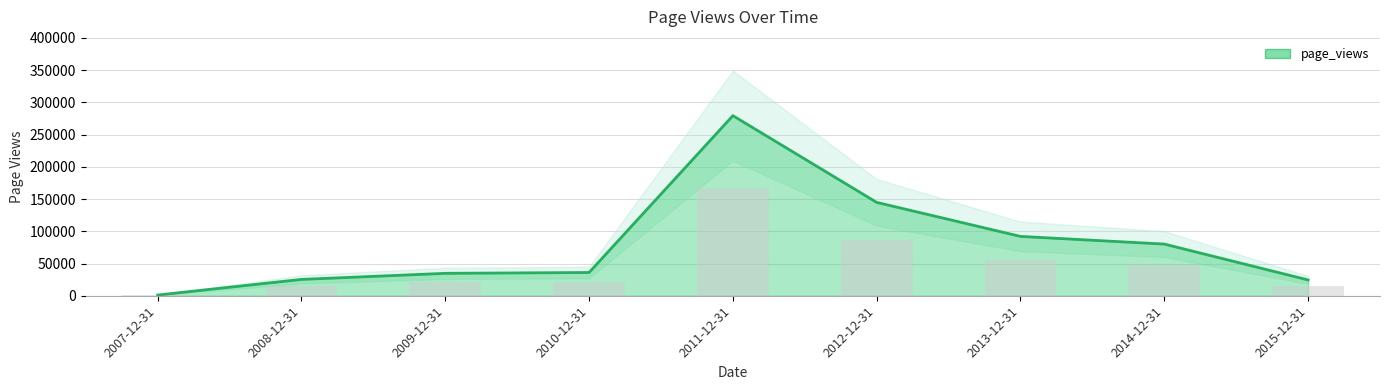

What is the change in value from 2007-12-31 to 2009-12-31?

+33626